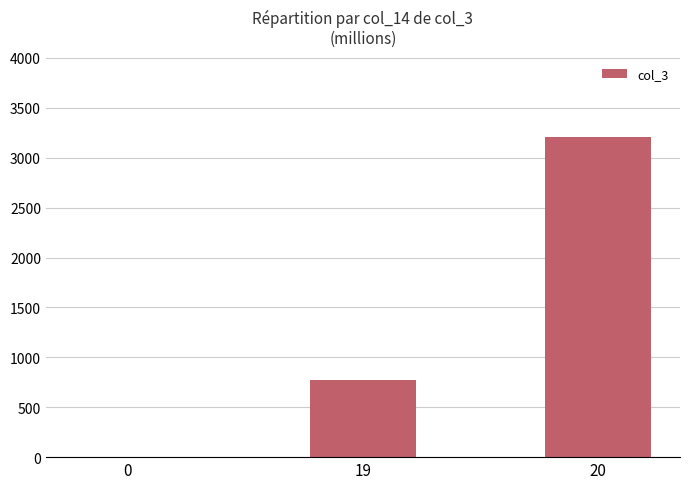

The value at 20 is 5658.6. True or false?

False